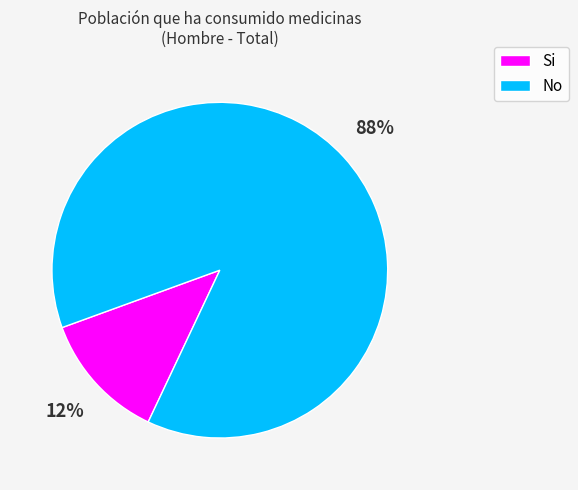

To the nearest percent, what is the average slice percentage?

50%